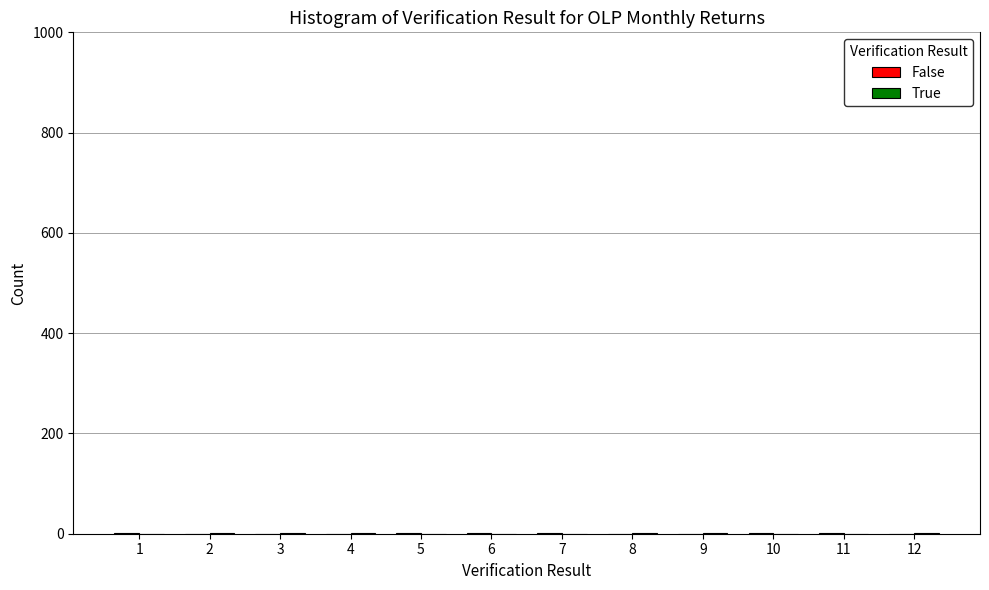

What is the maximum value shown in the chart?

1